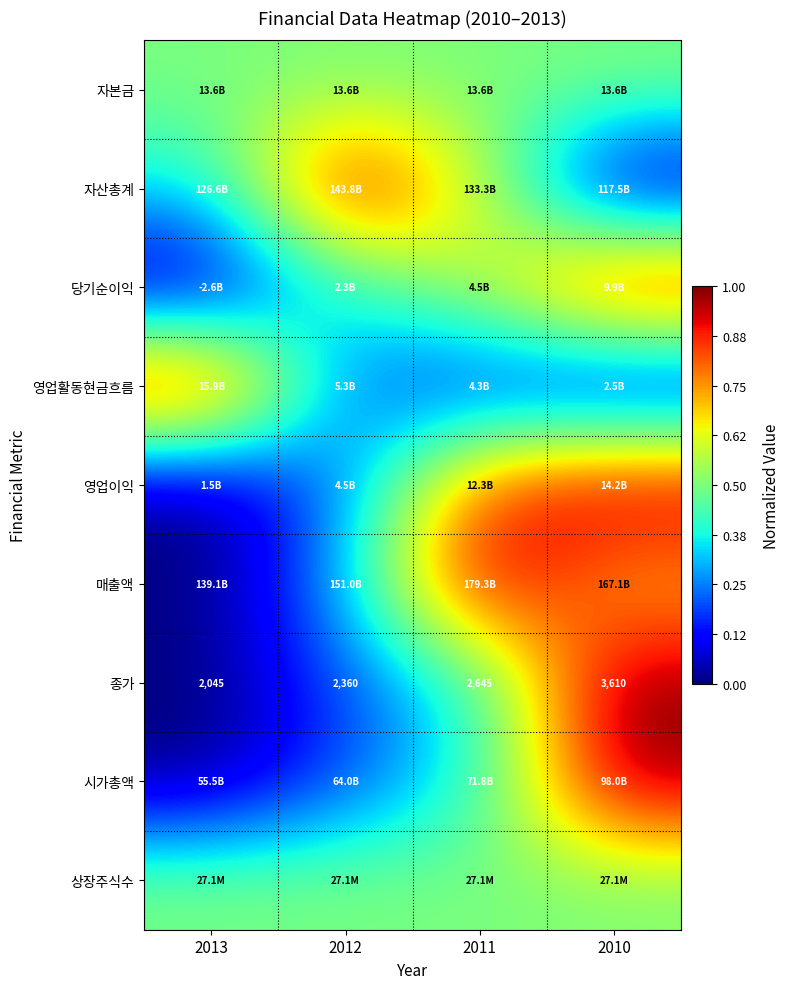

What is the spread (max minus min) of values at 2010?

1.0